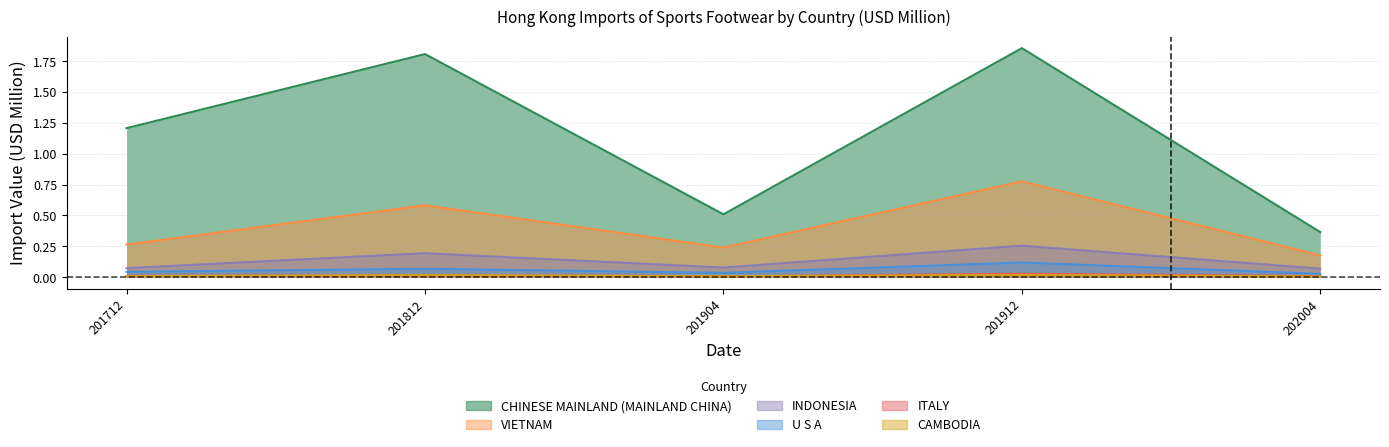

List the labels in order of U S A value, largest first.

201912, 201812, 201712, 201904, 202004